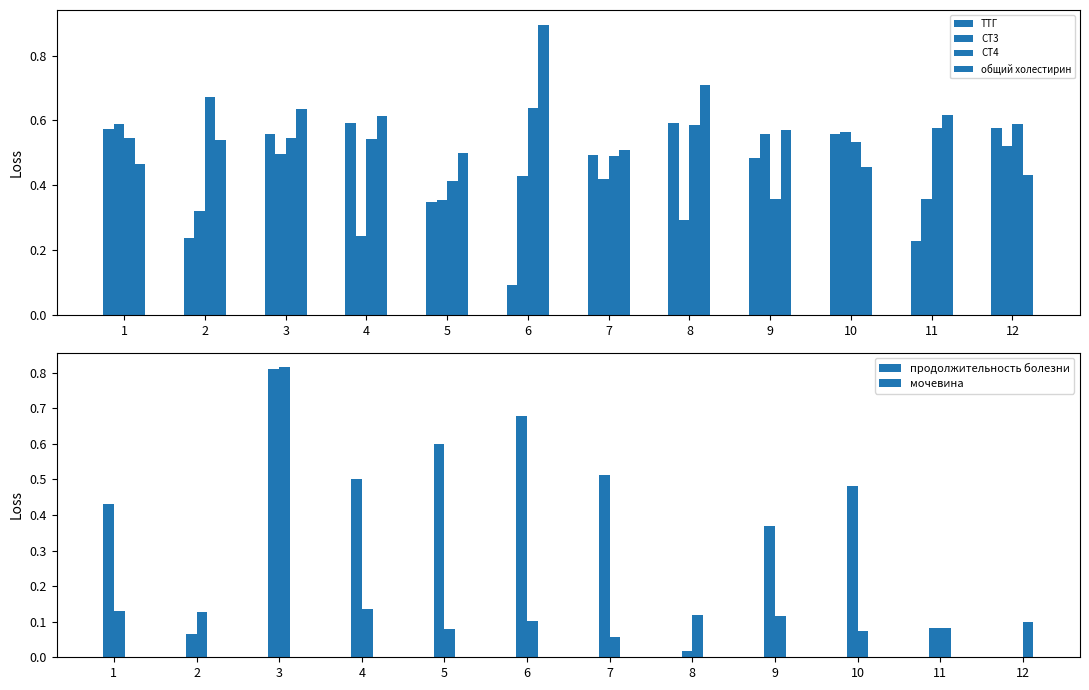

Is it true that СТ3 equals 0.8 at 10?

False